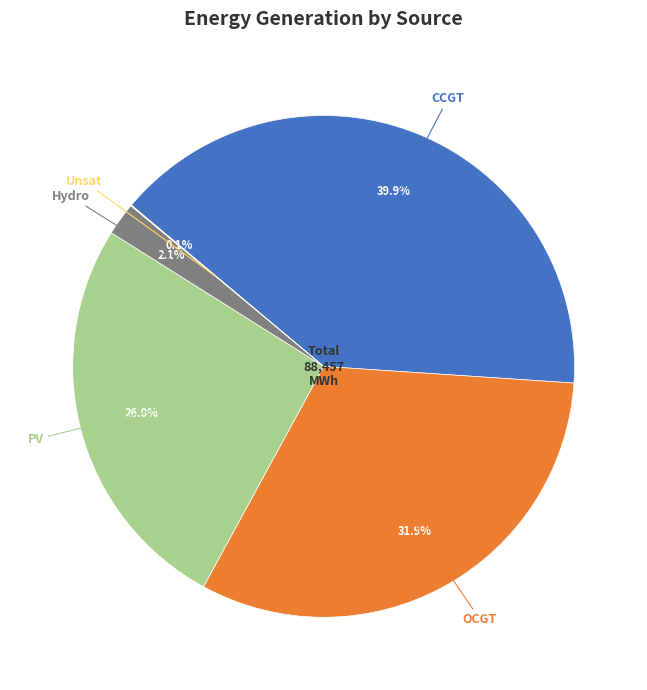

Is there a majority slice in this chart?

No